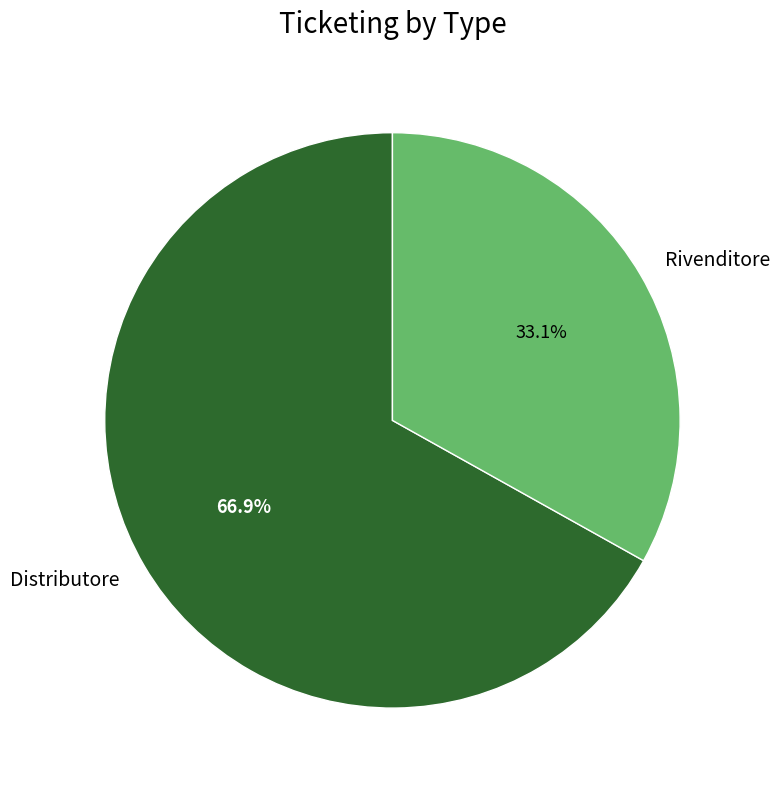

To the nearest percent, what is the combined percentage of Rivenditore and Distributore?

100%